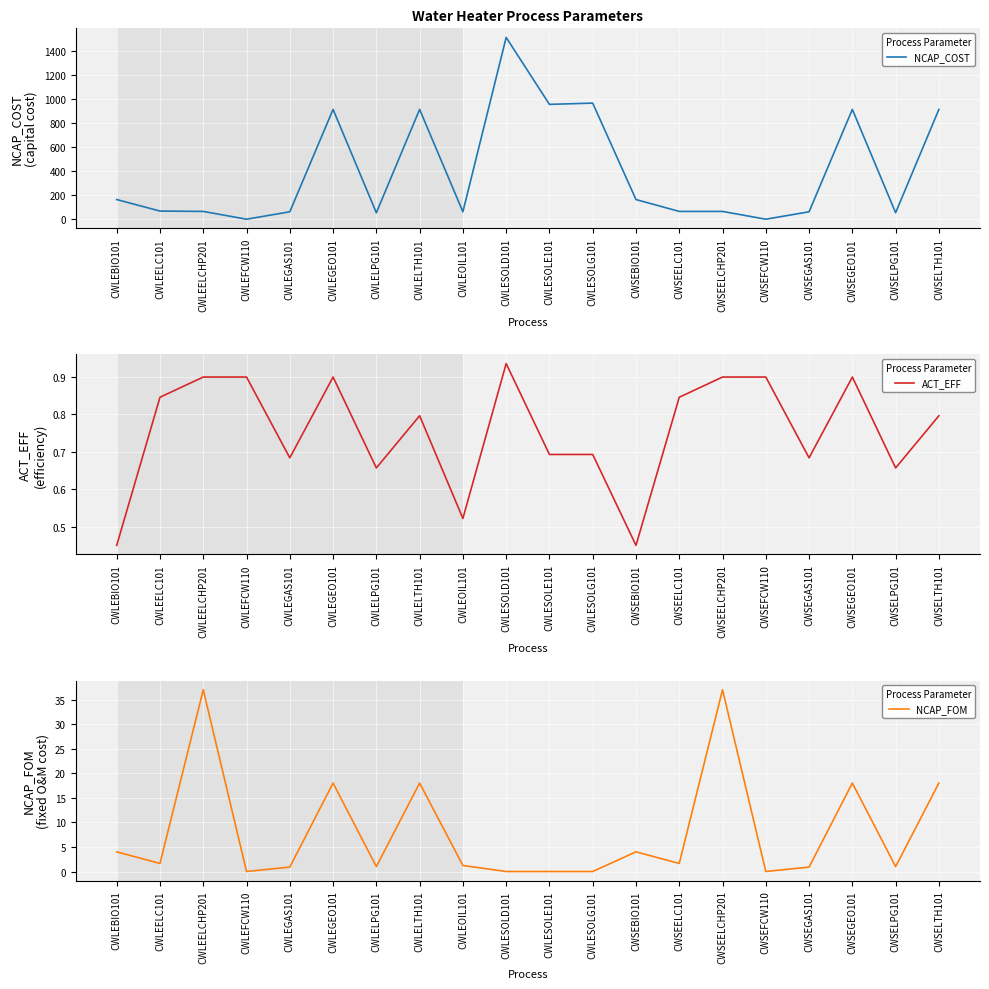

How many distinct data groups are displayed?

3